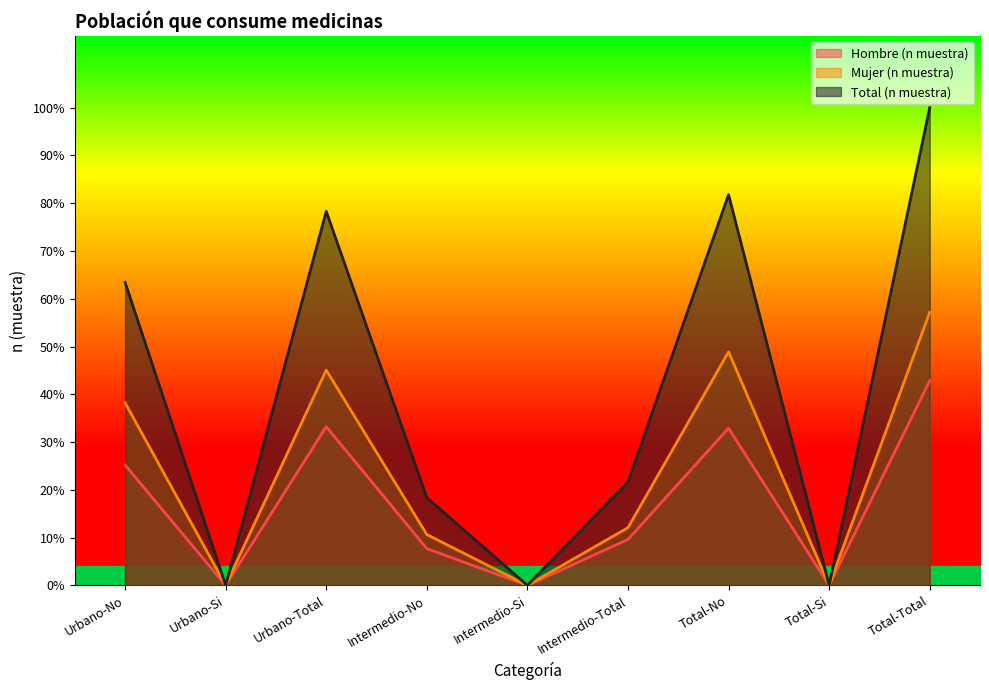

What is the total value across all series at Urbano-No?

1596